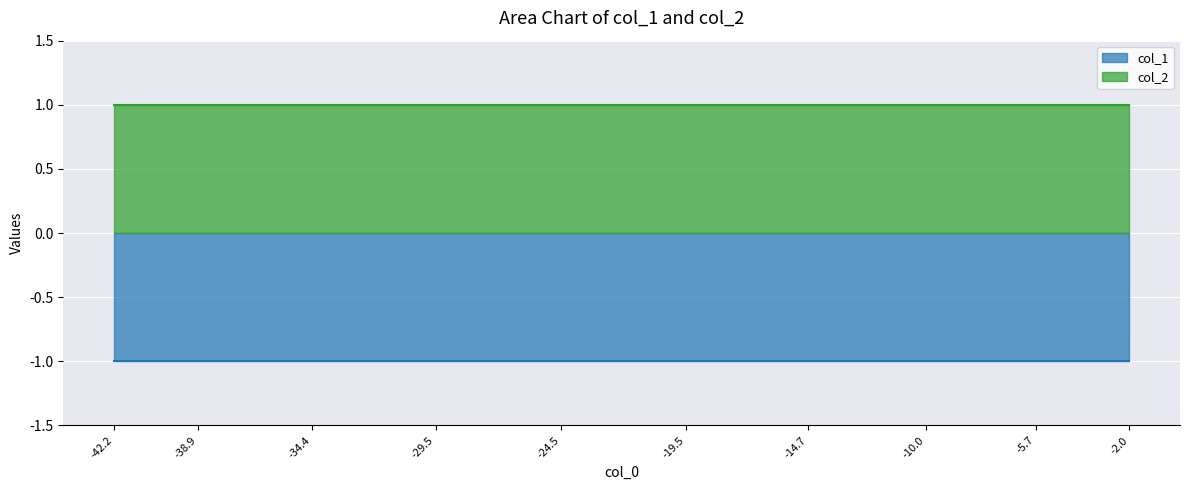

True or false: col_2 and col_1 intersect in this chart.

False